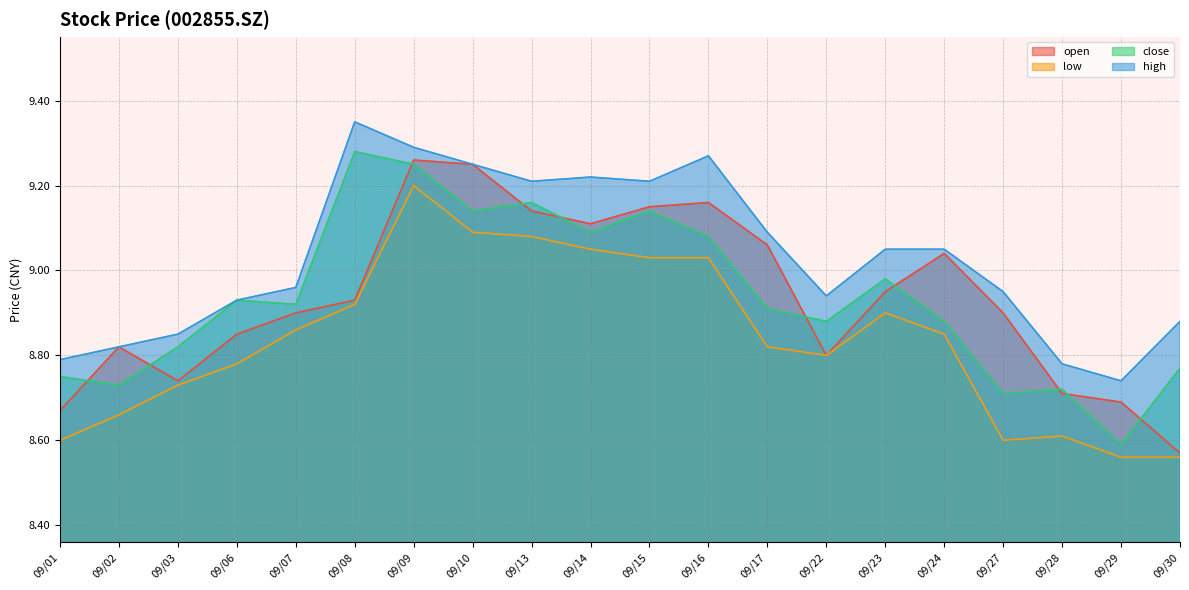

How many times do open and close cross each other?

10